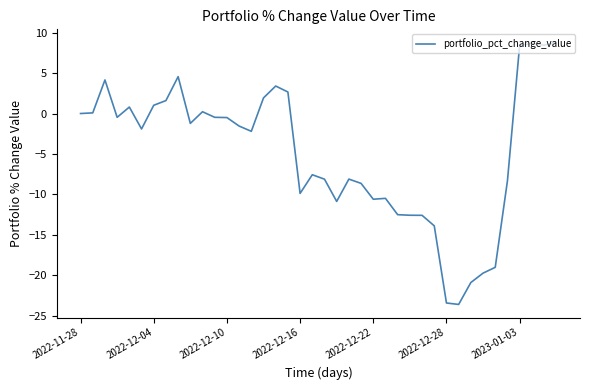

What is the smallest value displayed?

-23.6